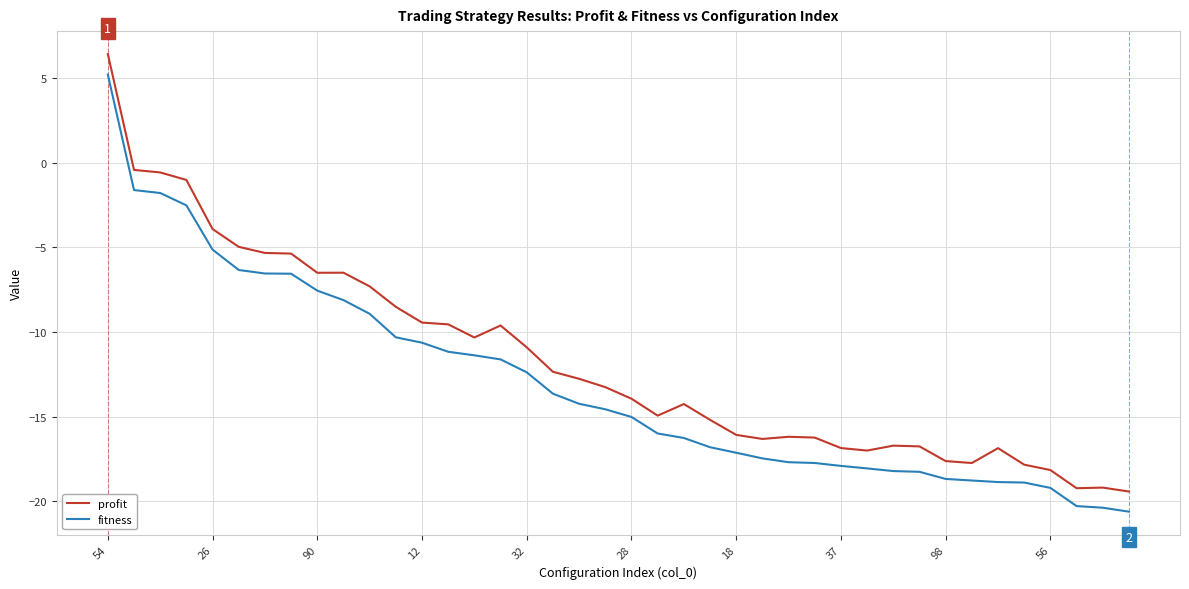

How many lines are shown in the chart?

2